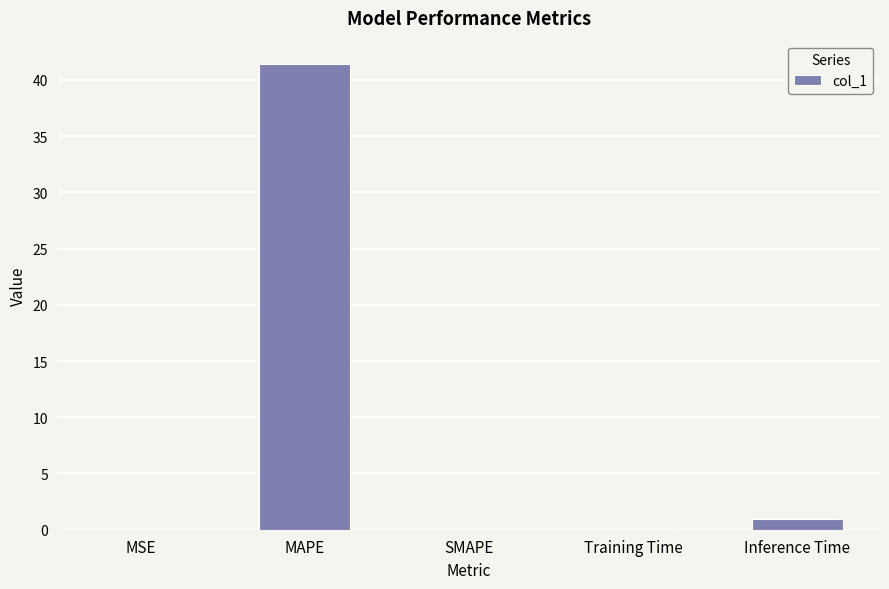

What is the sum of all values?

42.4